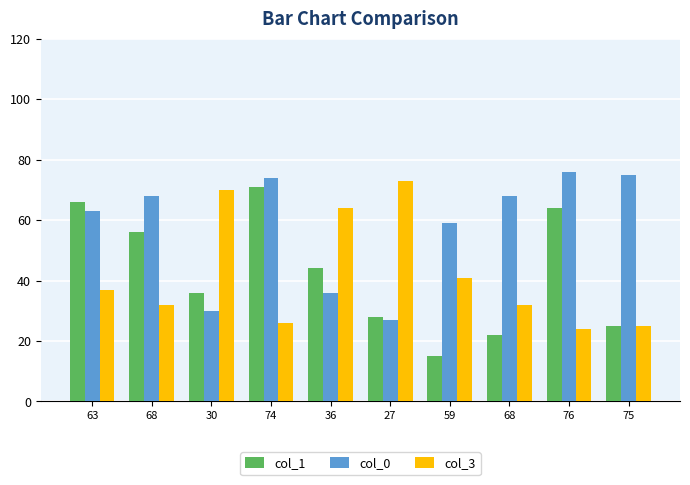

List the series in order of their peak value, highest first.

col_0, col_3, col_1